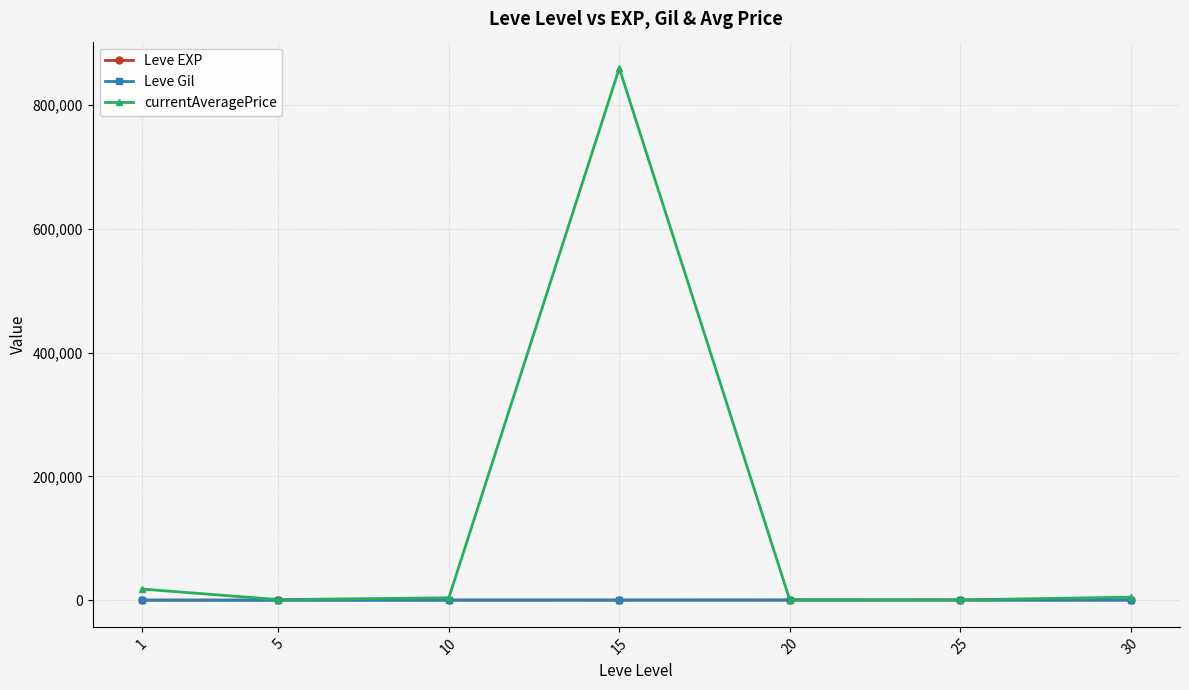

At which category is the sum across all series the highest?

15